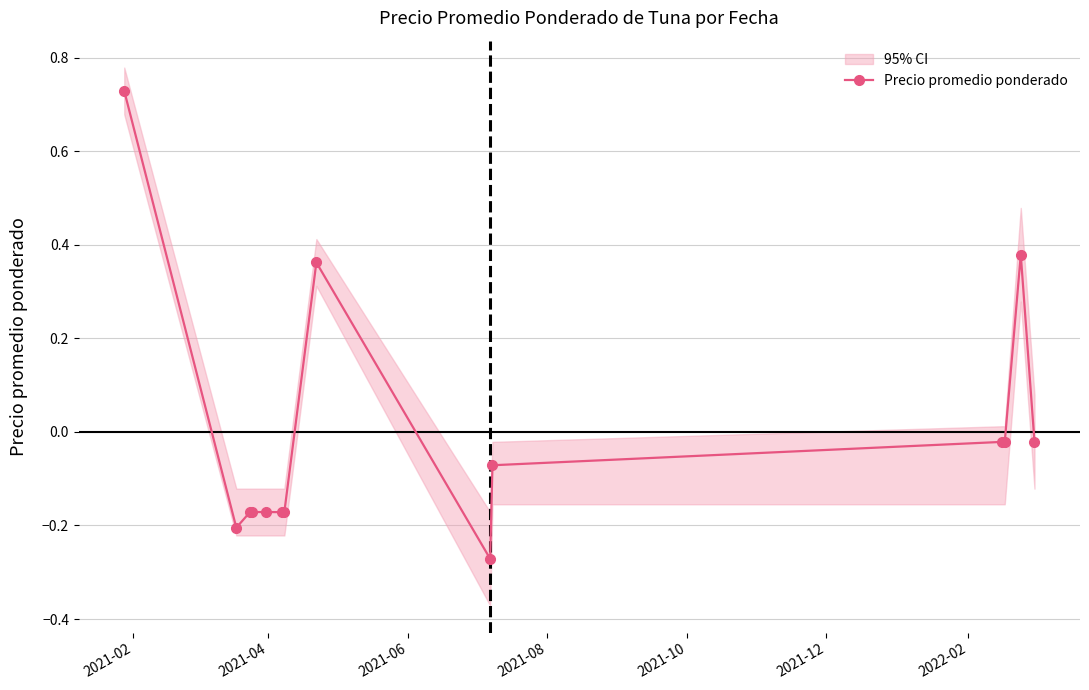

How many data points in Precio promedio ponderado are above 0?

3